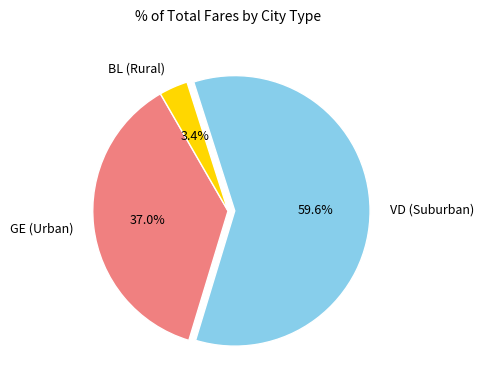

Does VD (Suburban) account for over 50% of the chart?

Yes